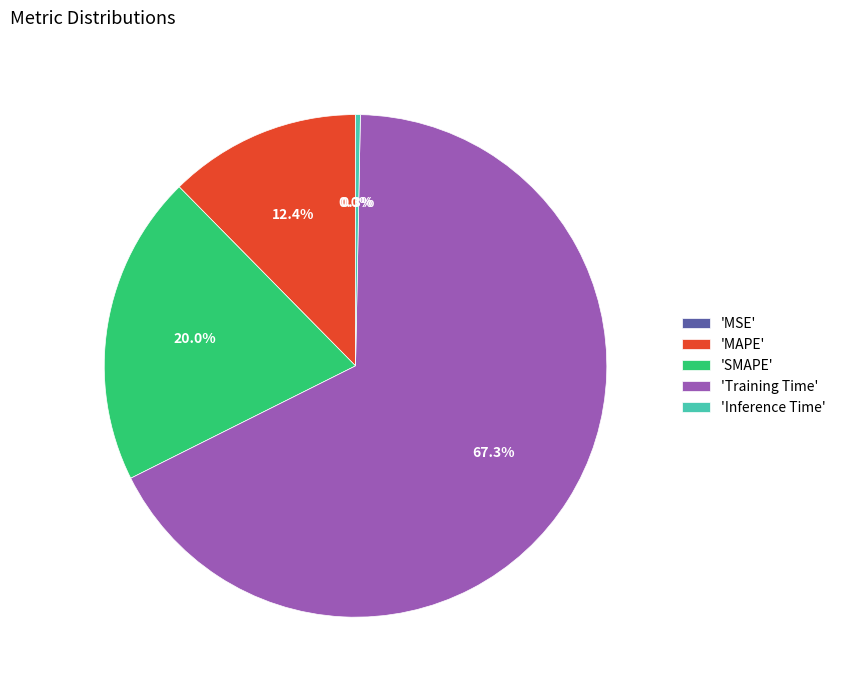

Which slice is the largest?

'Training Time'